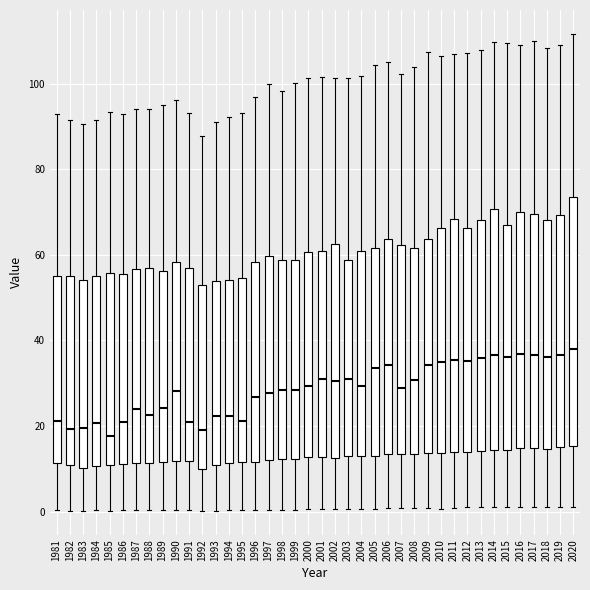

Where is the upper edge of the box at x = 1989 on the y-axis? The values are not printed on the chart, so give them approximately, as read against the axis.

56